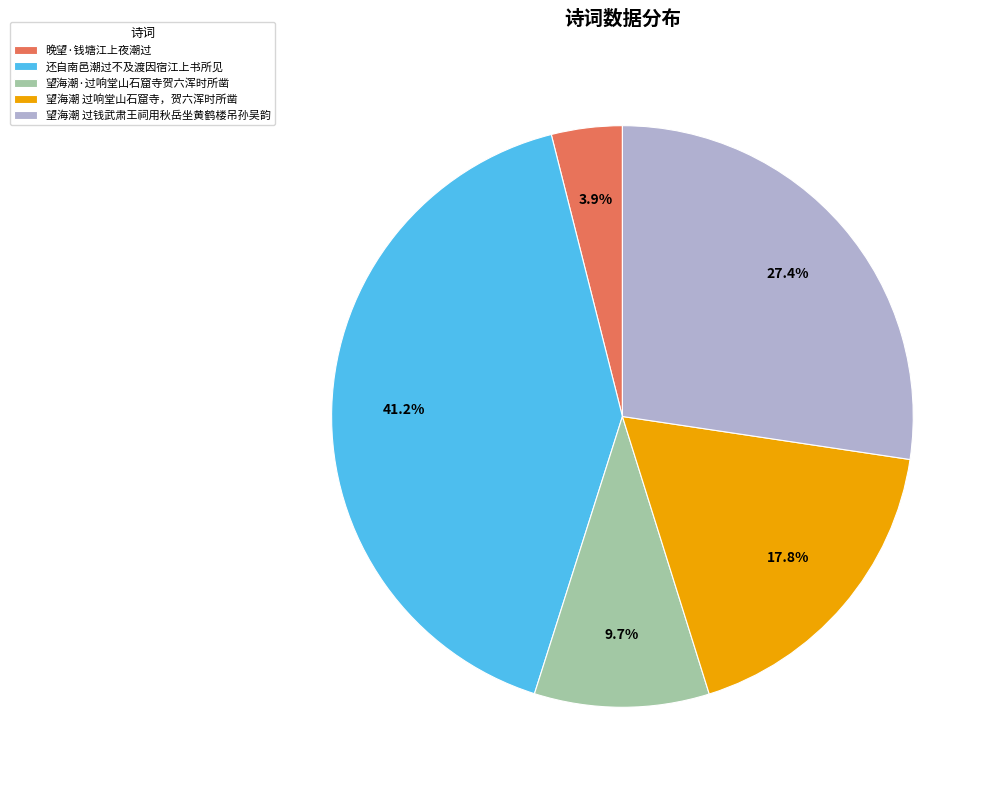

Is 晚望·钱塘江上夜潮过 the majority of the pie?

No